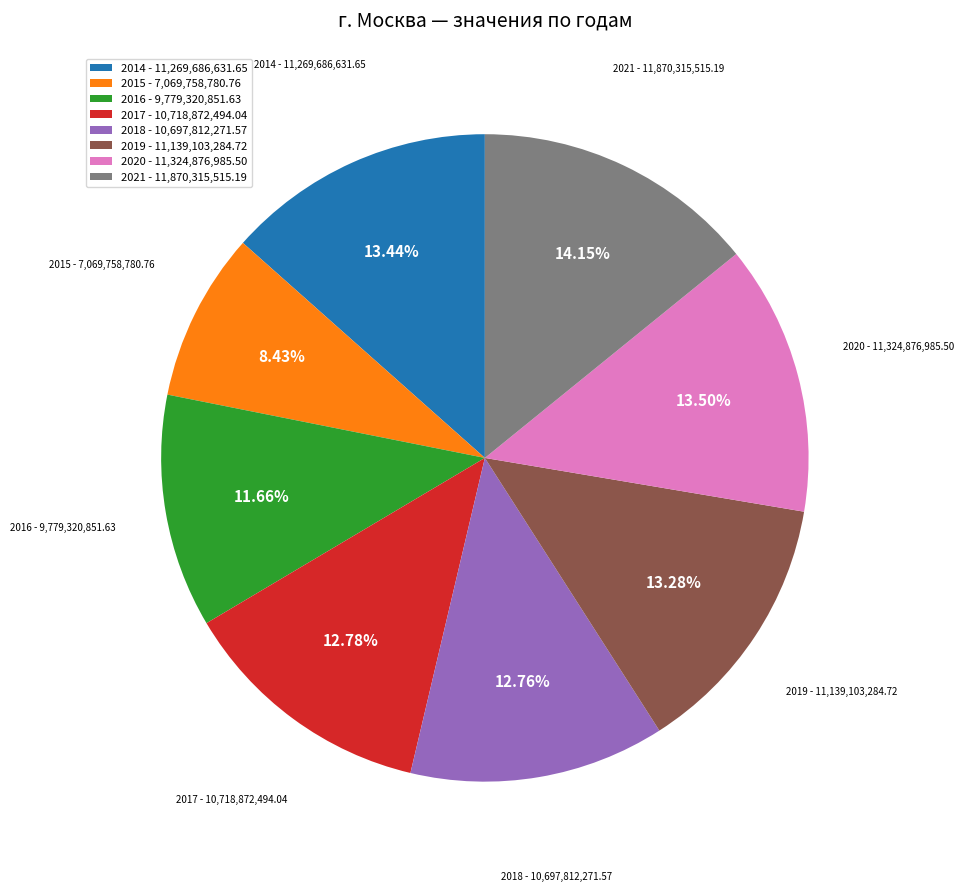

The 2015 slice represents 8% of the pie. True or false?

True